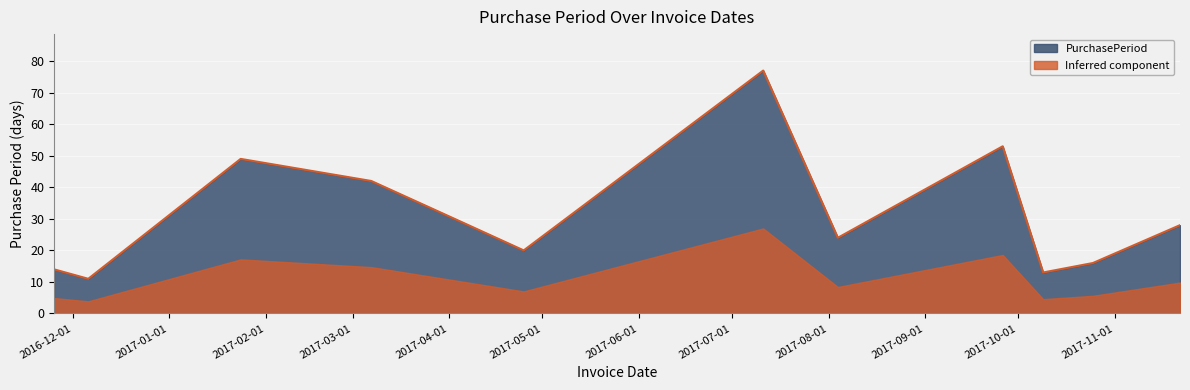

Is it true that the value at 2017-08-04 is 39?

False